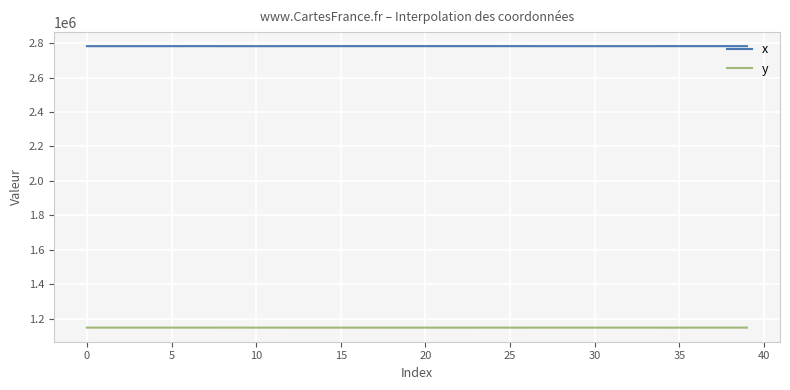

Rank the series by their average value, from lowest to highest.

y, x